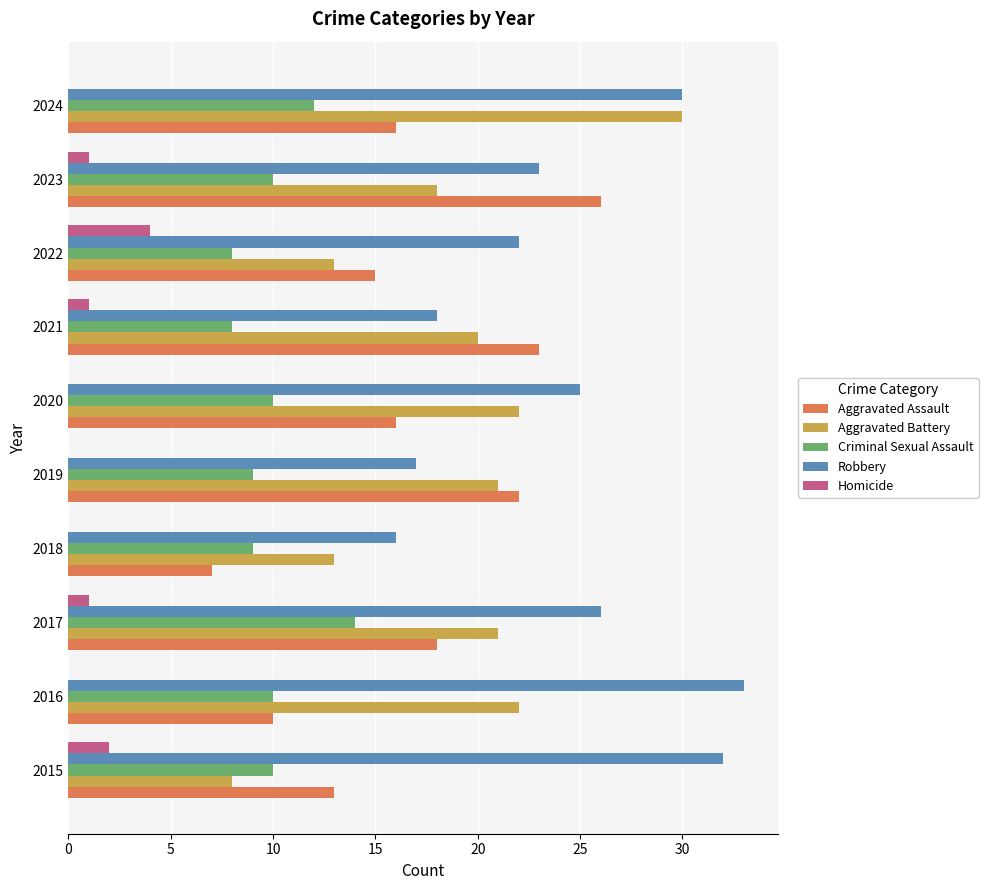

Count the number of data series in this chart.

5